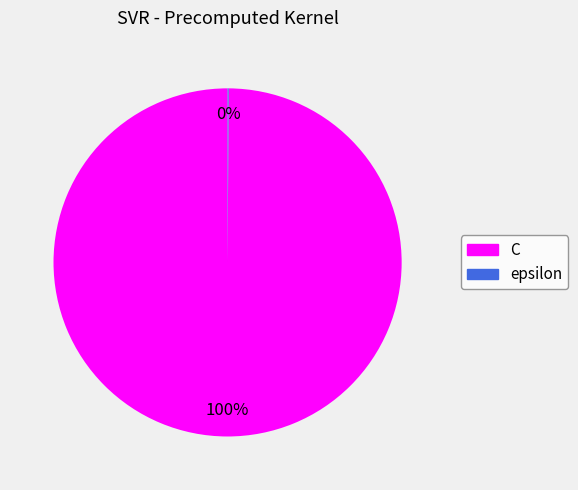

What is the majority slice?

C